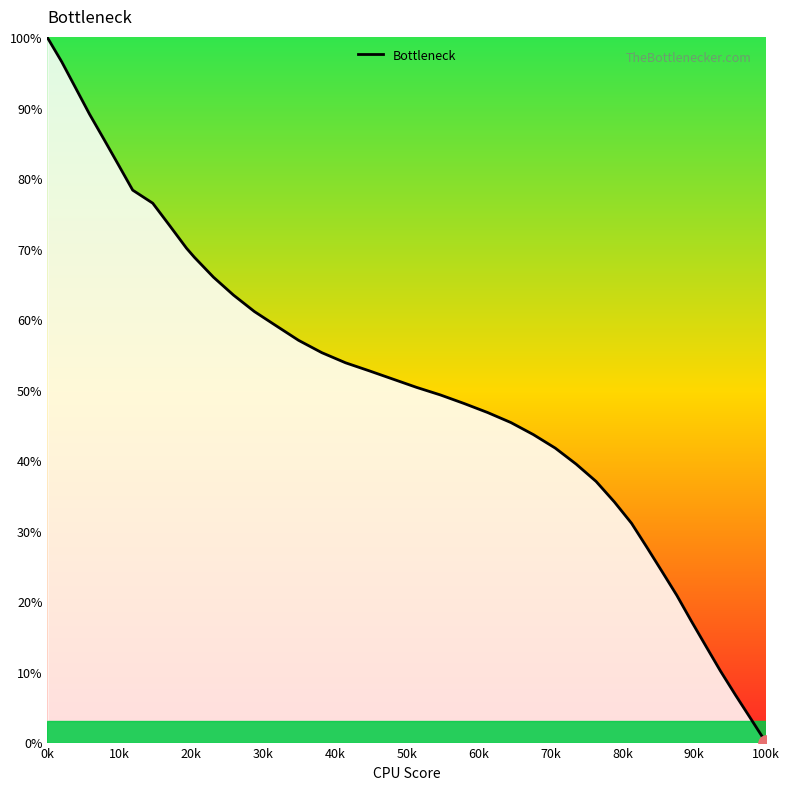

What is the greatest value displayed?

100.0